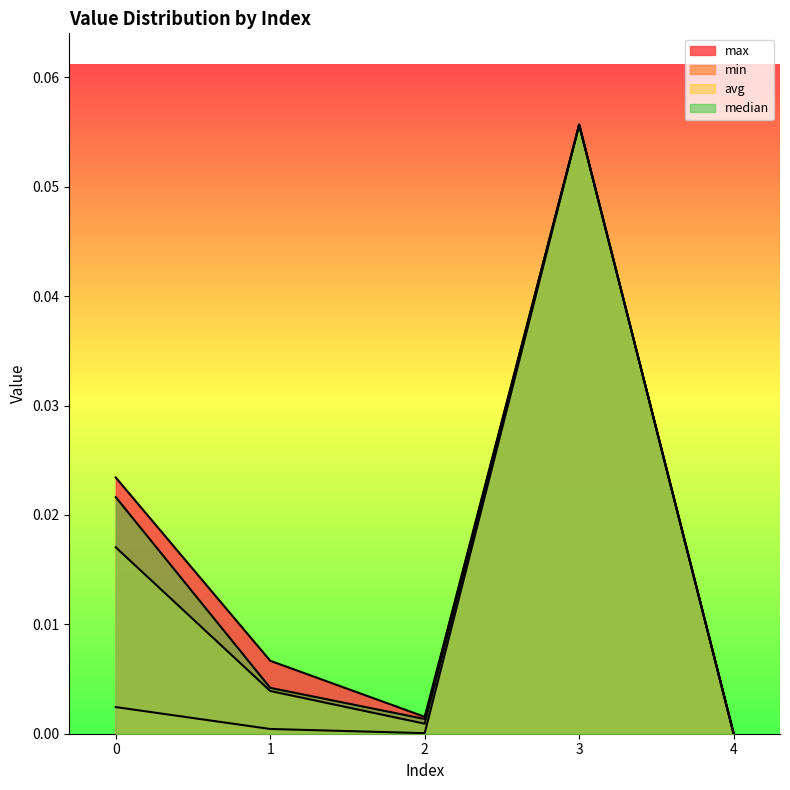

The max series shows 0.0 at 0. True or false?

False